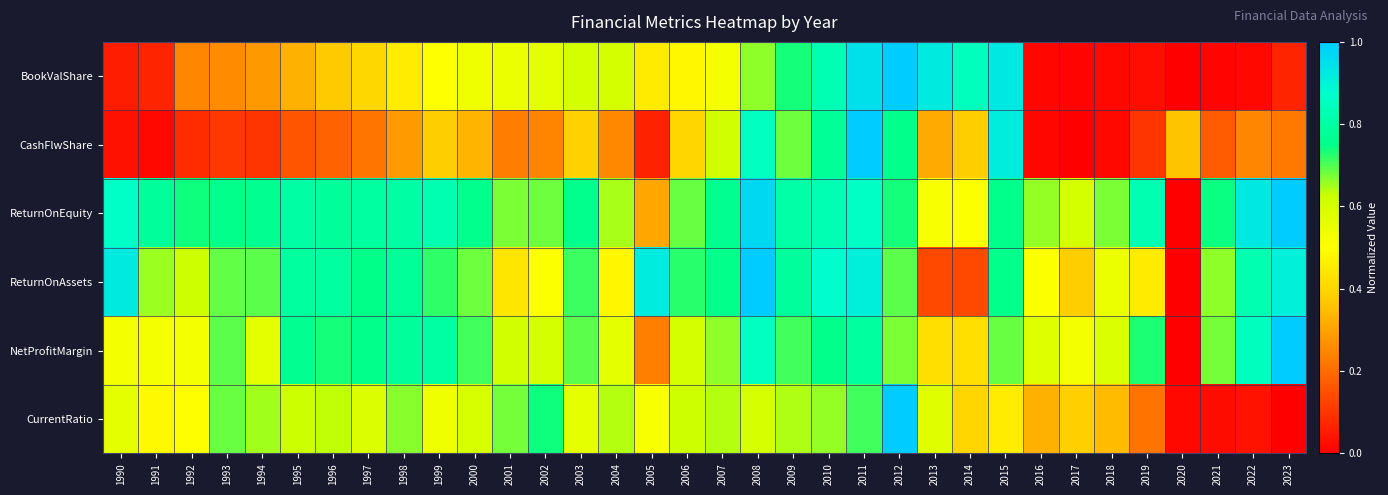

How many distinct data groups are displayed?

6